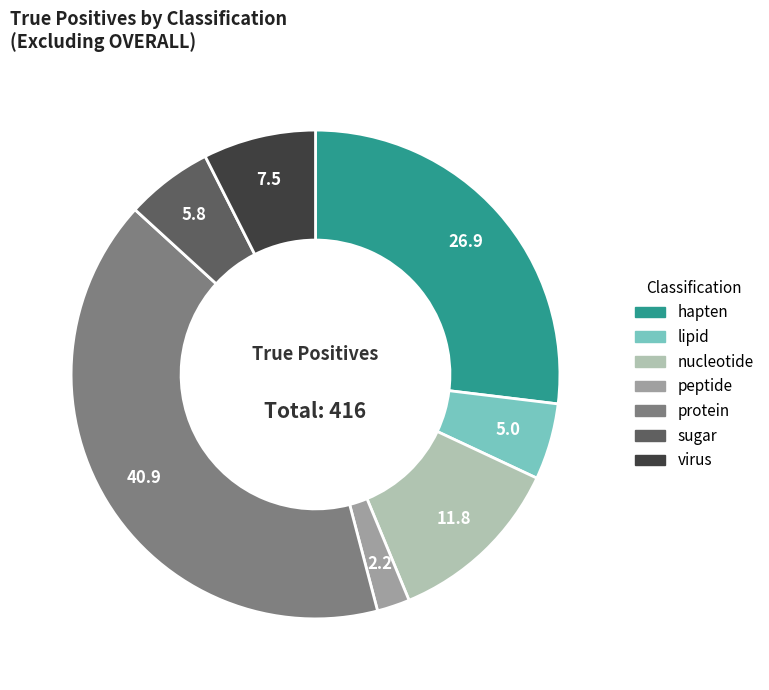

Count the number of slices in the pie.

7